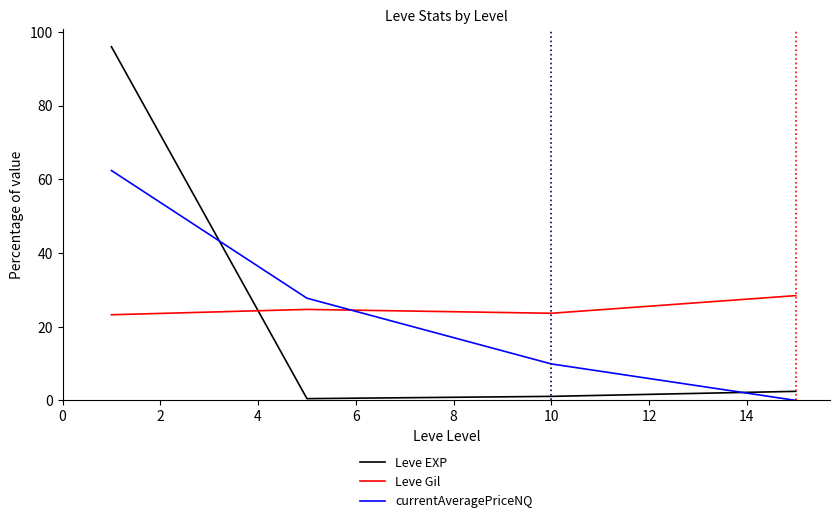

Which series has the widest spread of values?

Leve EXP